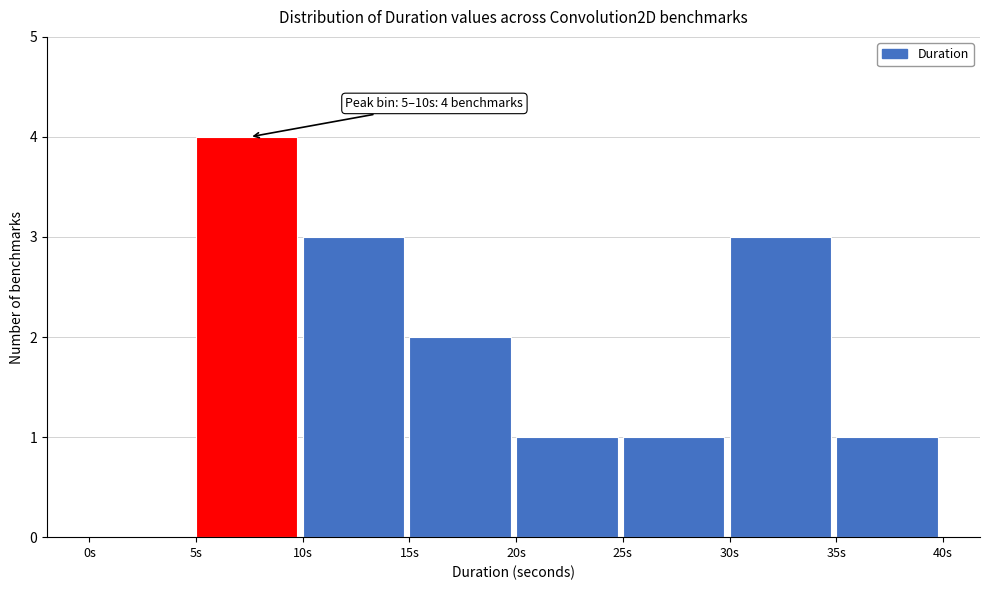

Which range on the x-axis has the tallest bar?

5 to 10